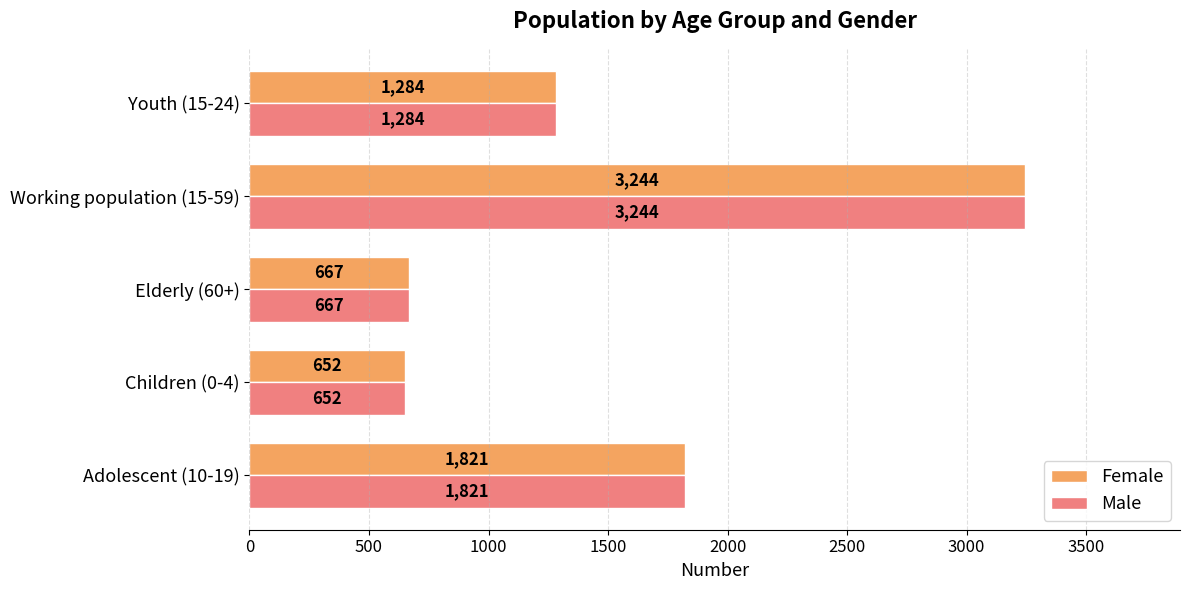

What are all the series names shown in the legend?

Female, Male